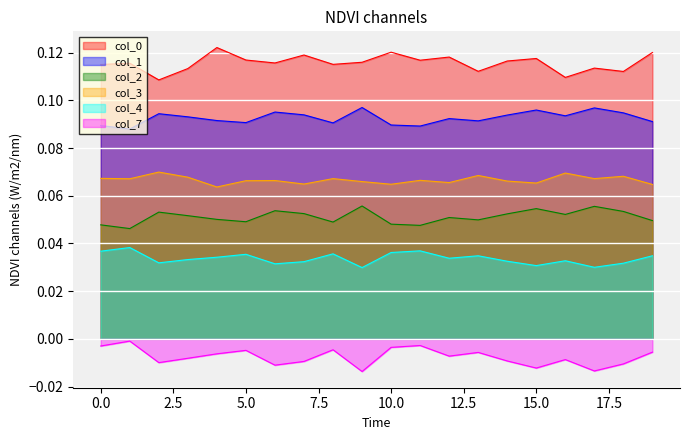

Reading right to left, transcribe all the data shown in this chart.

0: 19=0.1	18=0.1	17=0.1	16=0.1	15=0.1	14=0.1	13=0.1	12=0.1	11=0.1	10=0.1	9=0.1	8=0.1	7=0.1	6=0.1	5=0.1	4=0.1	3=0.1	2=0.1	1=0.1	0=0.1
1: 19=0.1	18=0.1	17=0.1	16=0.1	15=0.1	14=0.1	13=0.1	12=0.1	11=0.1	10=0.1	9=0.1	8=0.1	7=0.1	6=0.1	5=0.1	4=0.1	3=0.1	2=0.1	1=0.1	0=0.1
2: 19=0.0	18=0.1	17=0.1	16=0.1	15=0.1	14=0.1	13=0.0	12=0.1	11=0.0	10=0.0	9=0.1	8=0.0	7=0.1	6=0.1	5=0.0	4=0.1	3=0.1	2=0.1	1=0.0	0=0.0
3: 19=0.1	18=0.1	17=0.1	16=0.1	15=0.1	14=0.1	13=0.1	12=0.1	11=0.1	10=0.1	9=0.1	8=0.1	7=0.1	6=0.1	5=0.1	4=0.1	3=0.1	2=0.1	1=0.1	0=0.1
4: 19=0.0	18=0.0	17=0.0	16=0.0	15=0.0	14=0.0	13=0.0	12=0.0	11=0.0	10=0.0	9=0.0	8=0.0	7=0.0	6=0.0	5=0.0	4=0.0	3=0.0	2=0.0	1=0.0	0=0.0
7: 19=-0.0	18=-0.0	17=-0.0	16=-0.0	15=-0.0	14=-0.0	13=-0.0	12=-0.0	11=-0.0	10=-0.0	9=-0.0	8=-0.0	7=-0.0	6=-0.0	5=-0.0	4=-0.0	3=-0.0	2=-0.0	1=-0.0	0=-0.0